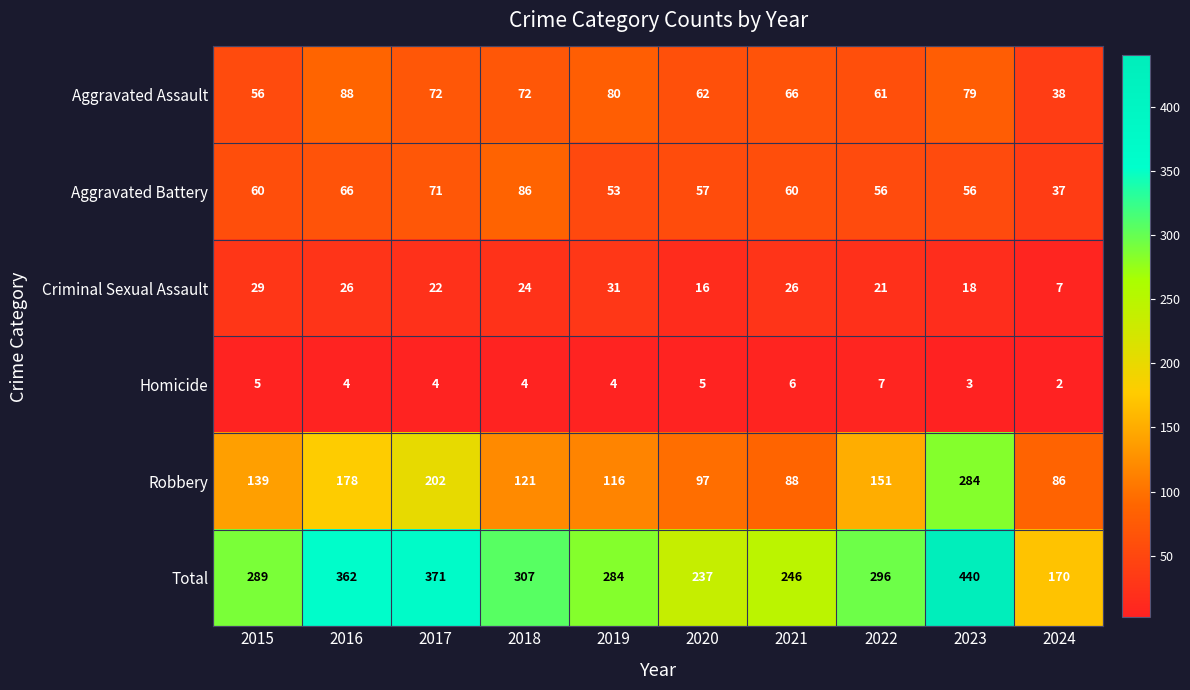

True or false: Robbery has a value of 255 at 2016.

False